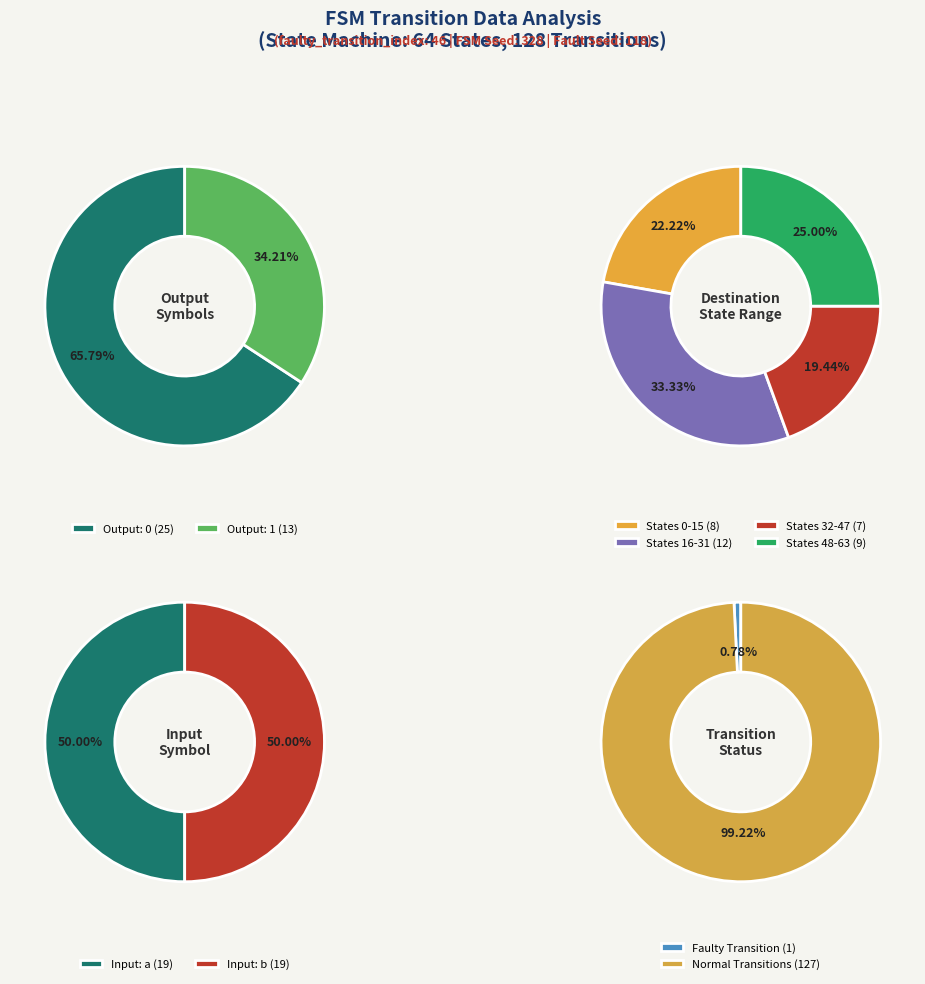

What percentage is NOT represented by 18?

100.0%